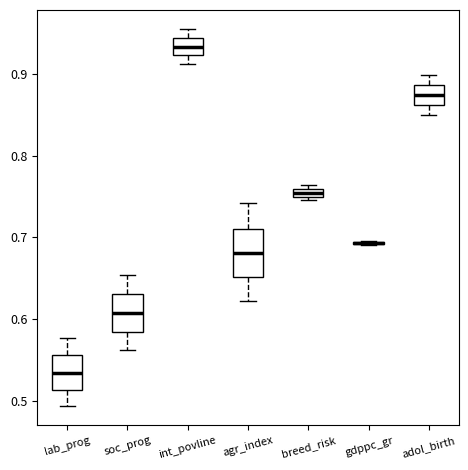

Comparing the boxes themselves (not the whiskers), which one is the tallest?

agr_index